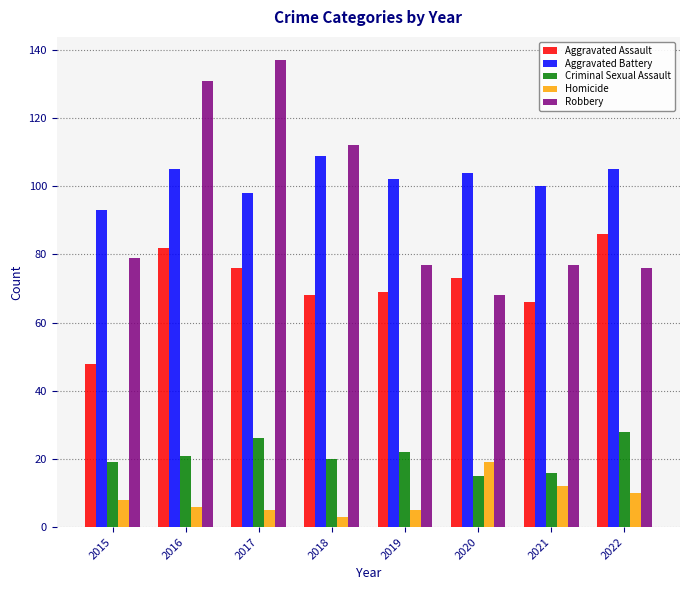

Which series has the largest range (max minus min)?

Robbery